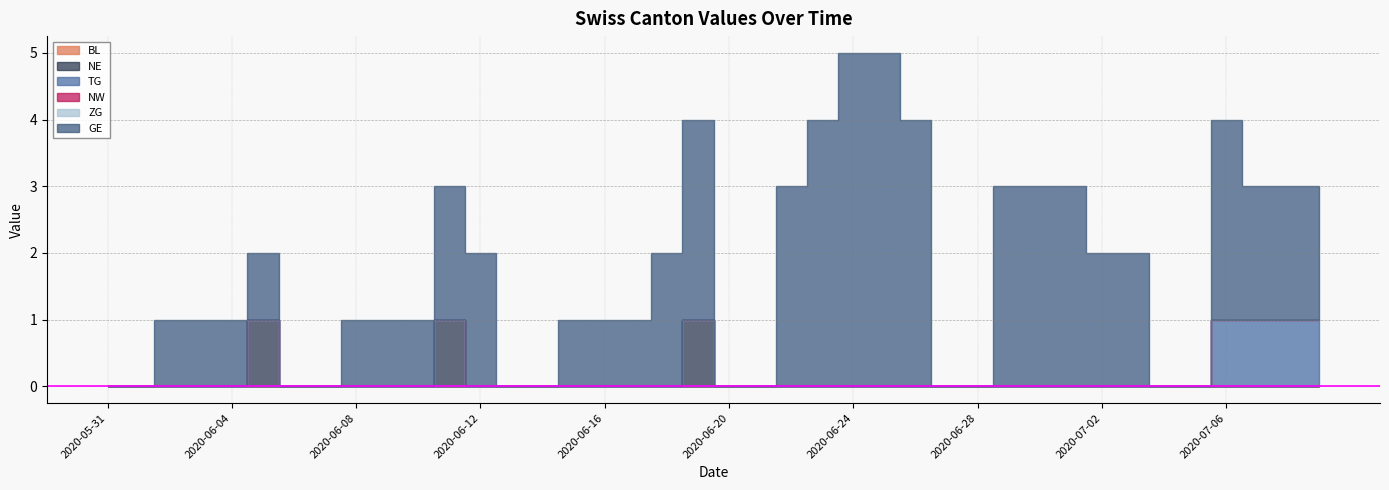

At which label does TG reach its peak?

2020-07-06